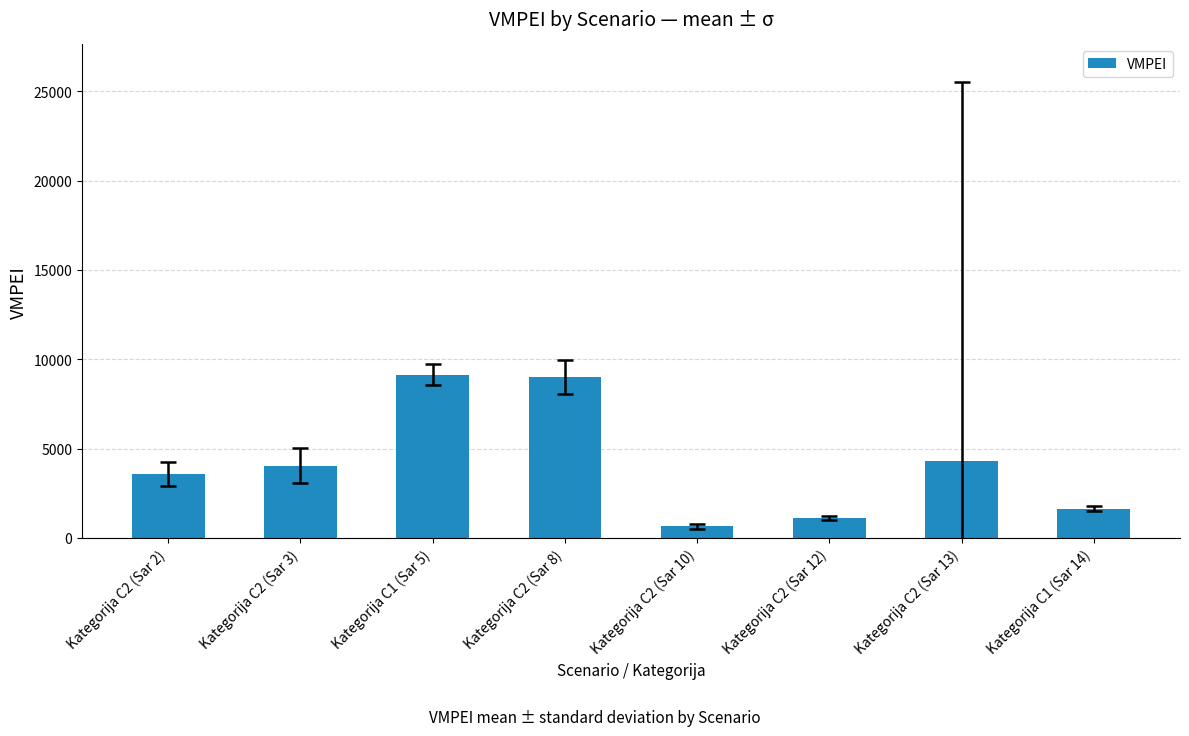

What is the sum of all values?

33465